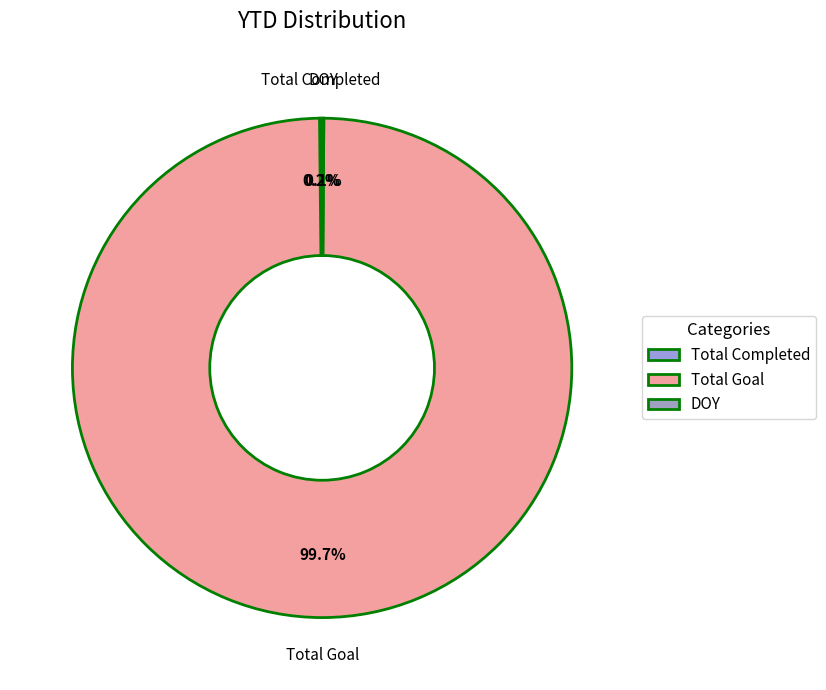

What is the majority slice?

Total Goal